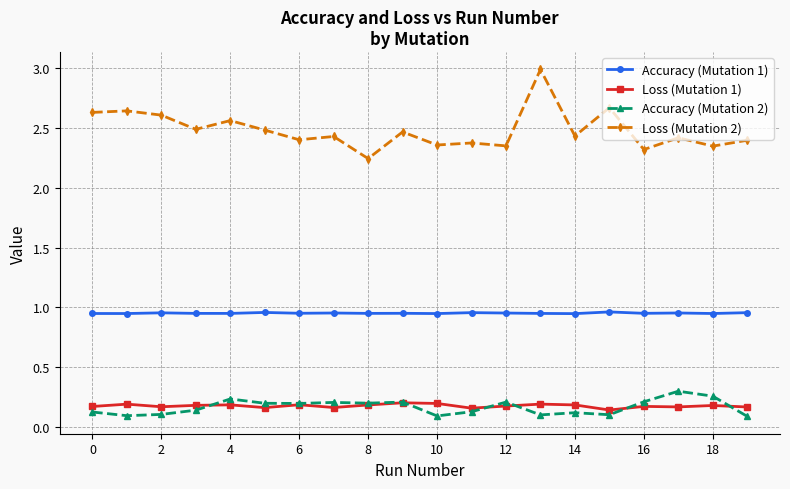

What is the highest value of the Loss (Mutation 2) series?

3.0